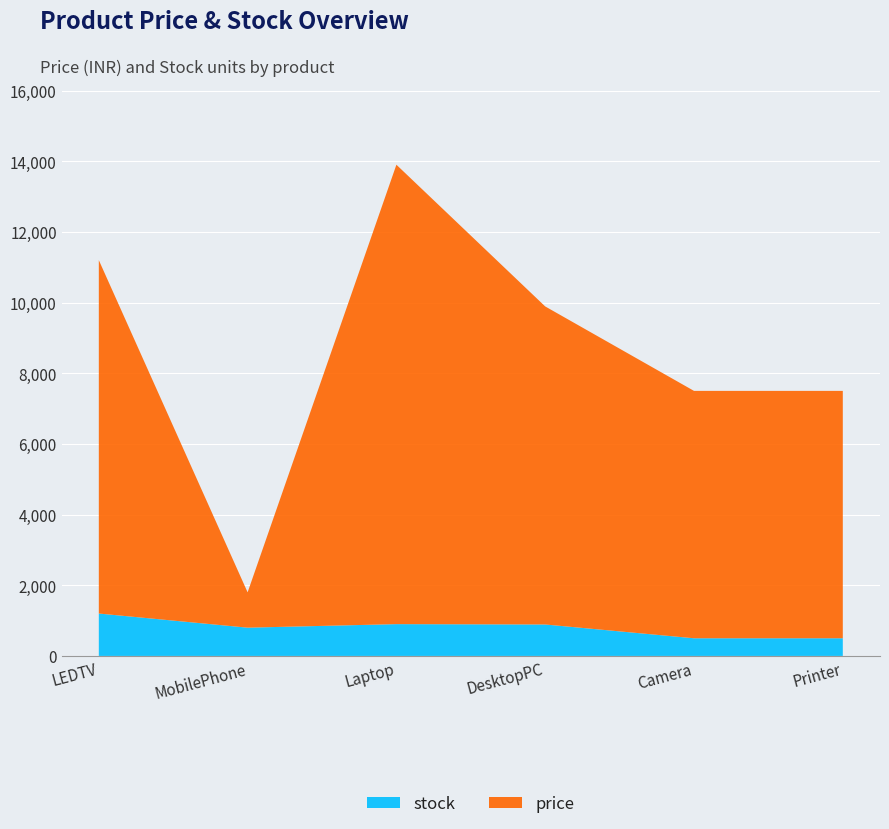

Reading left to right, what are all the values shown in this chart?

price: LEDTV=10000	MobilePhone=1000	Laptop=13000	DesktopPC=9000	Camera=7000	Printer=7000
stock: LEDTV=1200	MobilePhone=800	Laptop=900	DesktopPC=890	Camera=500	Printer=500